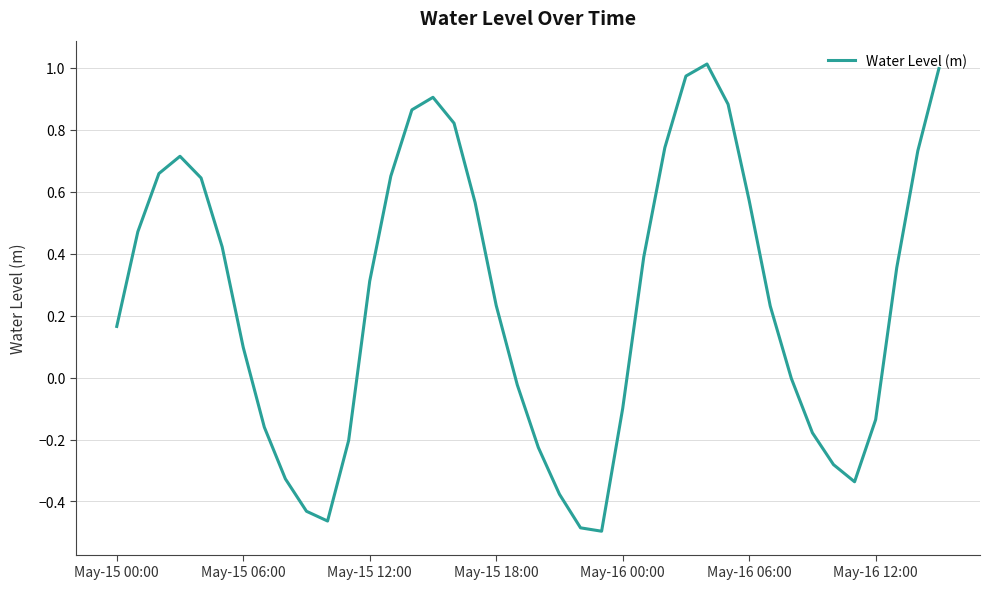

What is the difference between the maximum and minimum values?

1.5